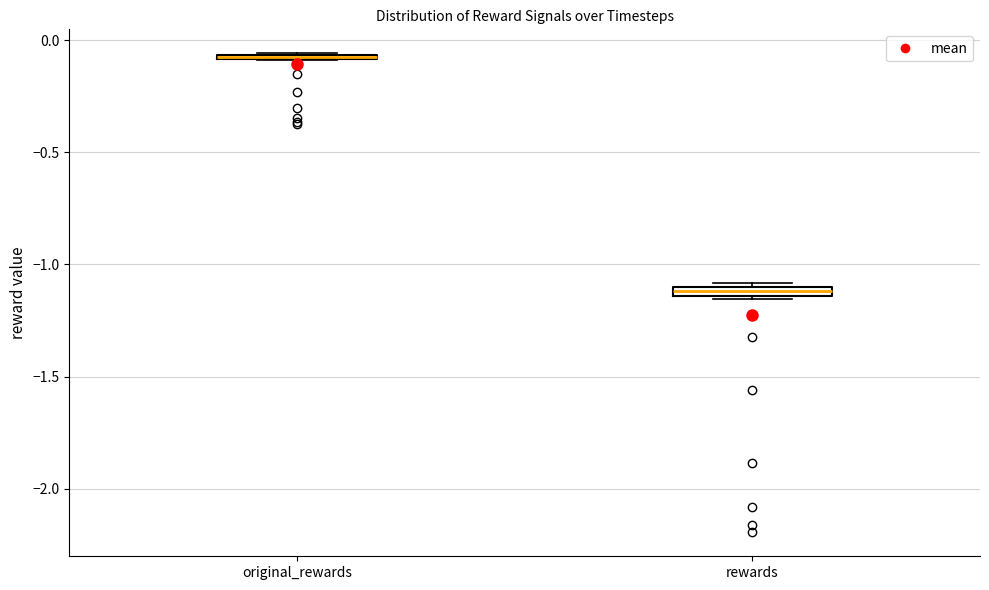

Where is the lower edge of the box for original_rewards on the y-axis? The values are not printed on the chart, so give them approximately, as read against the axis.

-0.10